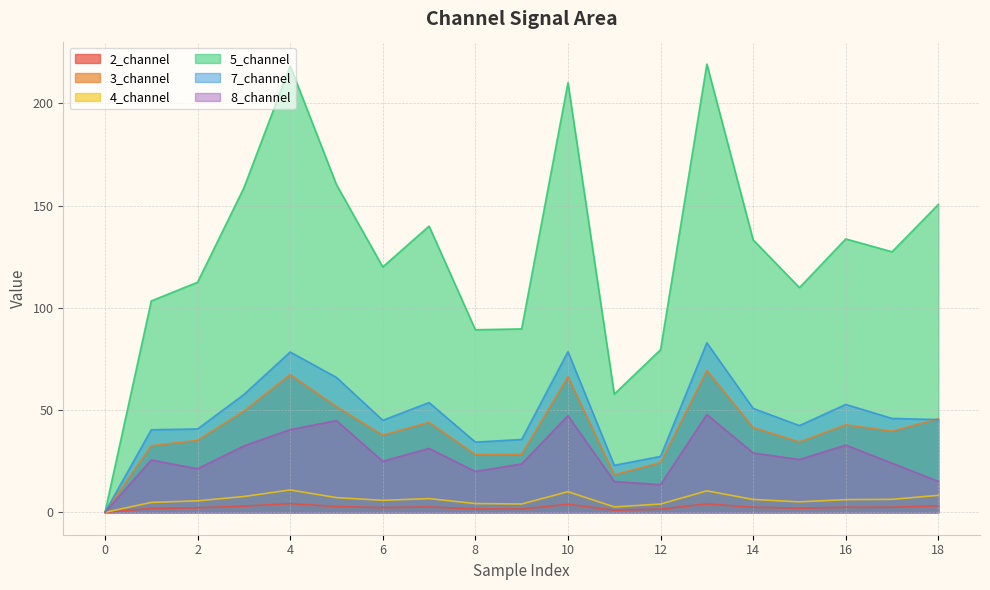

Rank the categories by 3_channel value from highest to lowest.

13, 4, 10, 5, 3, 18, 7, 16, 14, 17, 6, 2, 15, 1, 9, 8, 12, 11, 0